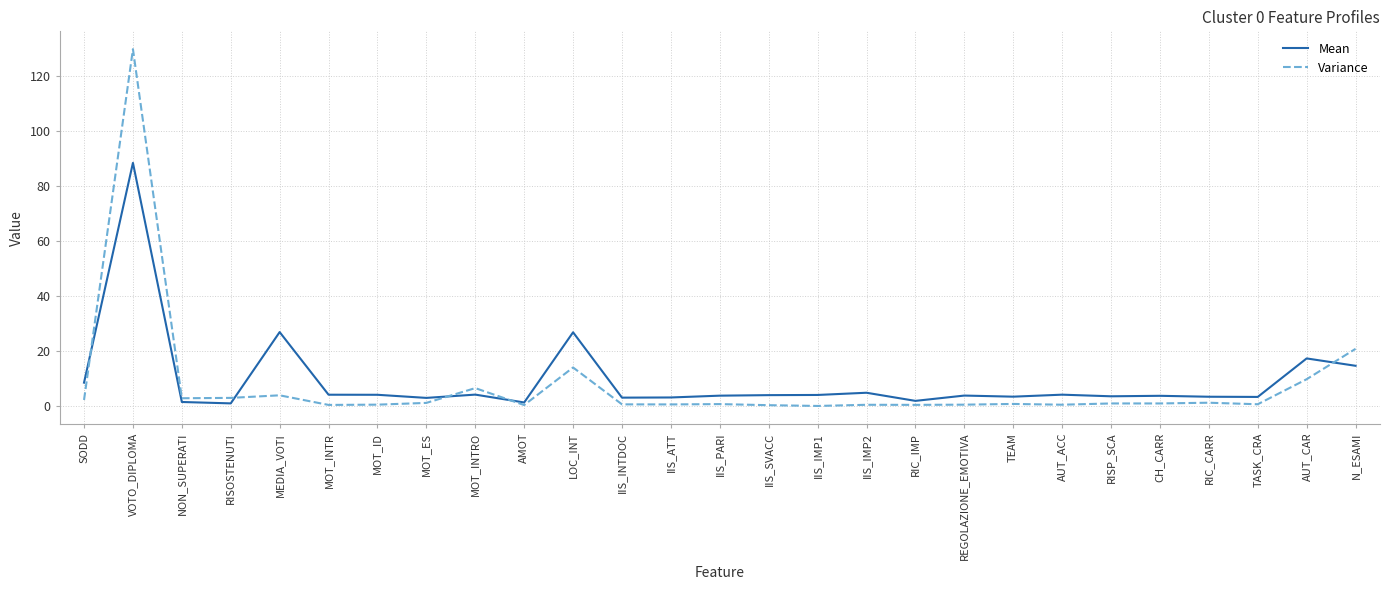

The Mean series shows 2.9 at MOT_ES. True or false?

True